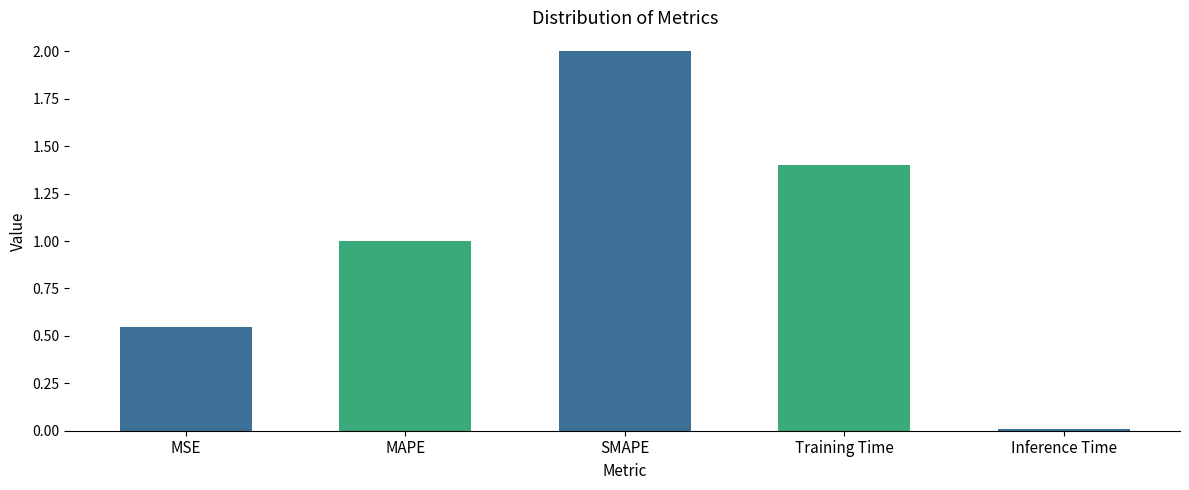

What is the difference between the second highest and second lowest values?

0.9